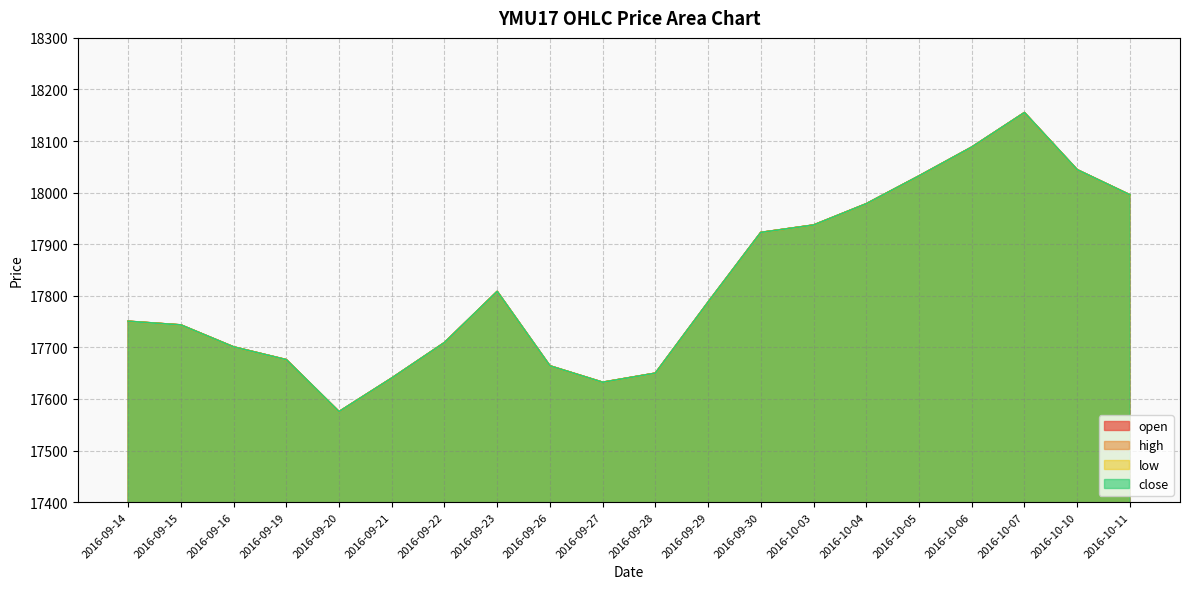

Where is the first local maximum for close?

2016-09-23